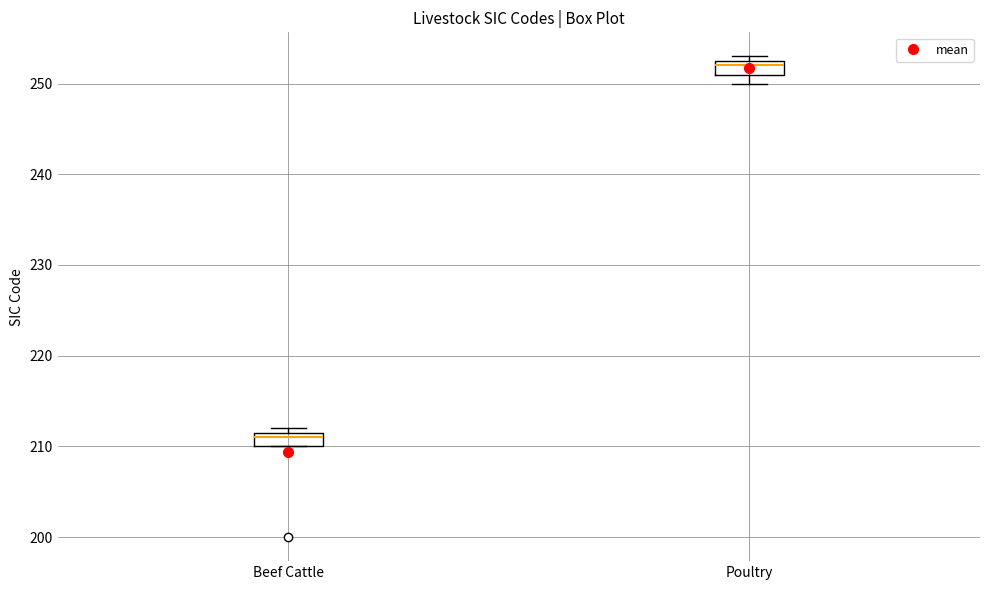

Where is the upper edge of the box for Poultry on the y-axis? The values are not printed on the chart, so give them approximately, as read against the axis.

253